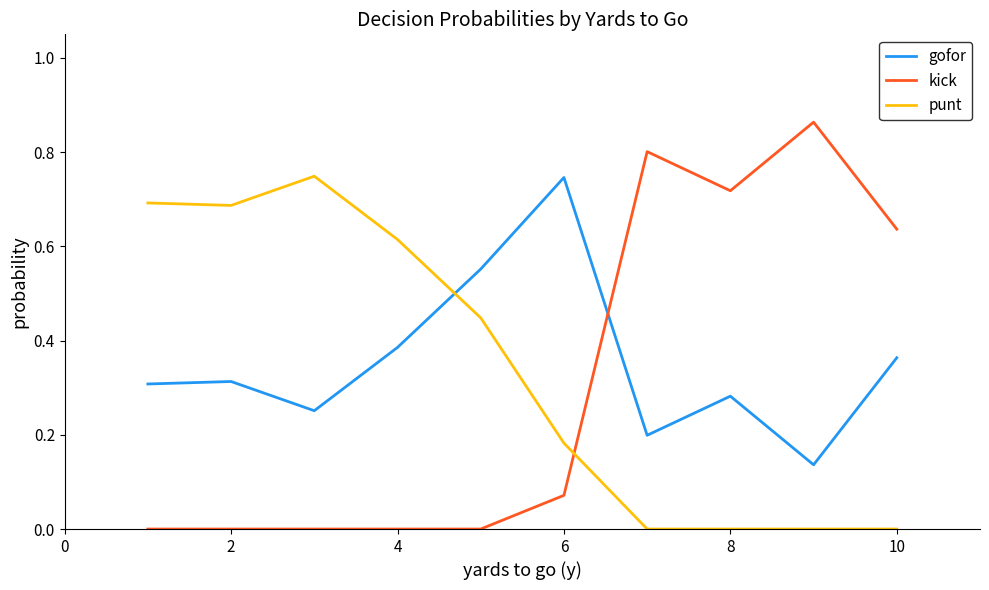

What are all the series names shown in the legend?

gofor, kick, punt